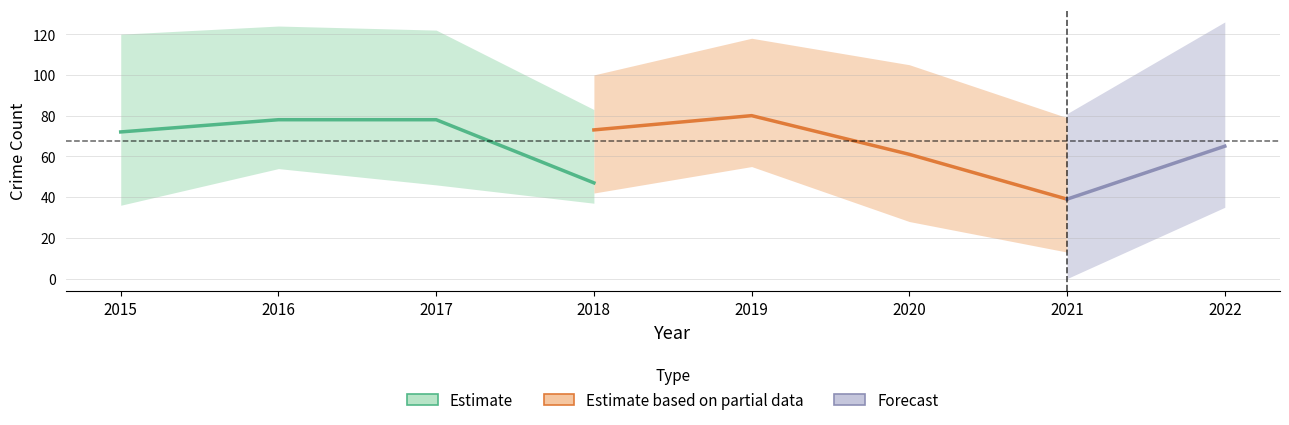

Is this an area chart (filled region under the line)?

No